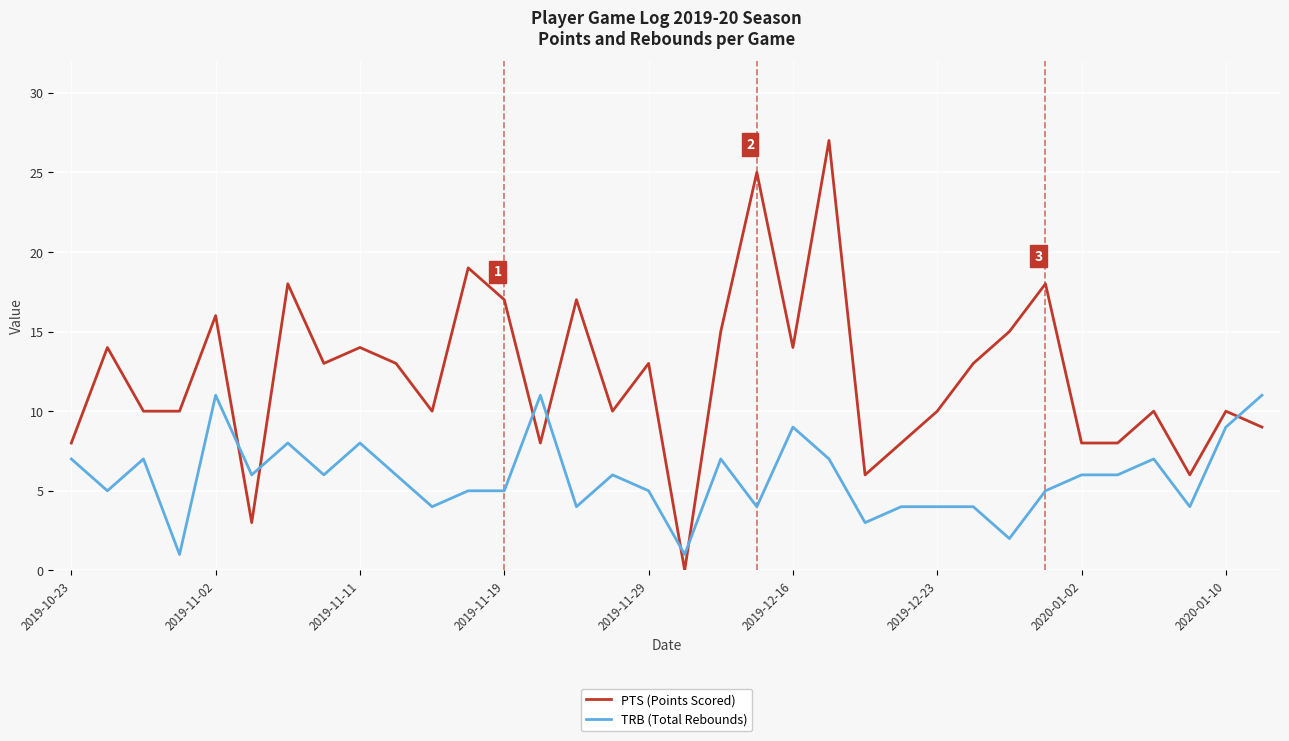

How many times do TRB (Total Rebounds) and PTS (Points Scored) cross each other?

7